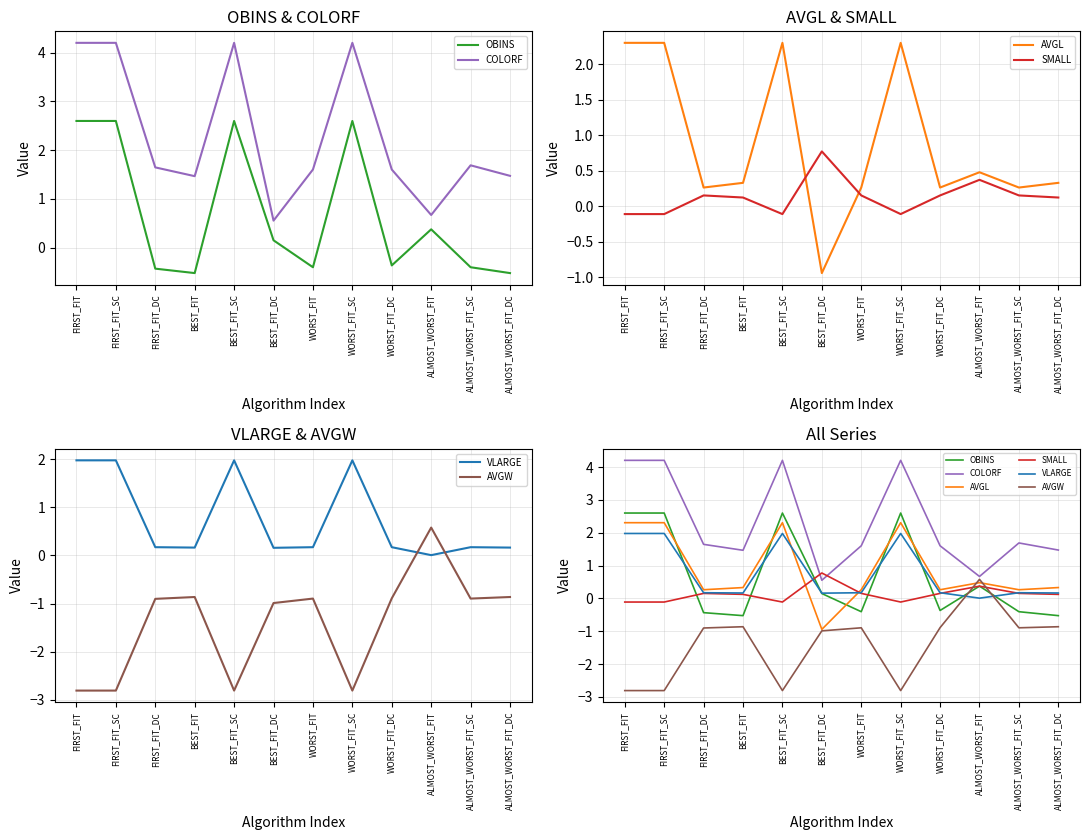

How many lines are shown in the chart?

6